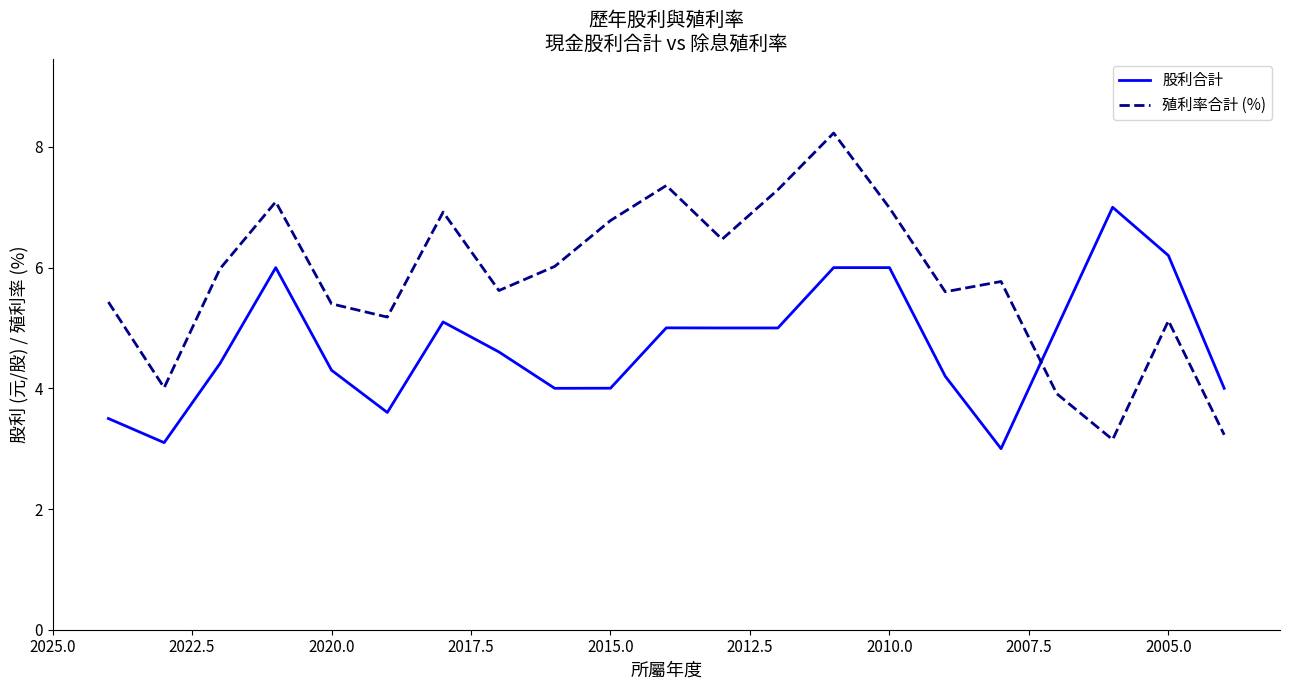

Rank the series by their average value, from highest to lowest.

殖利率合計 (%), 股利合計